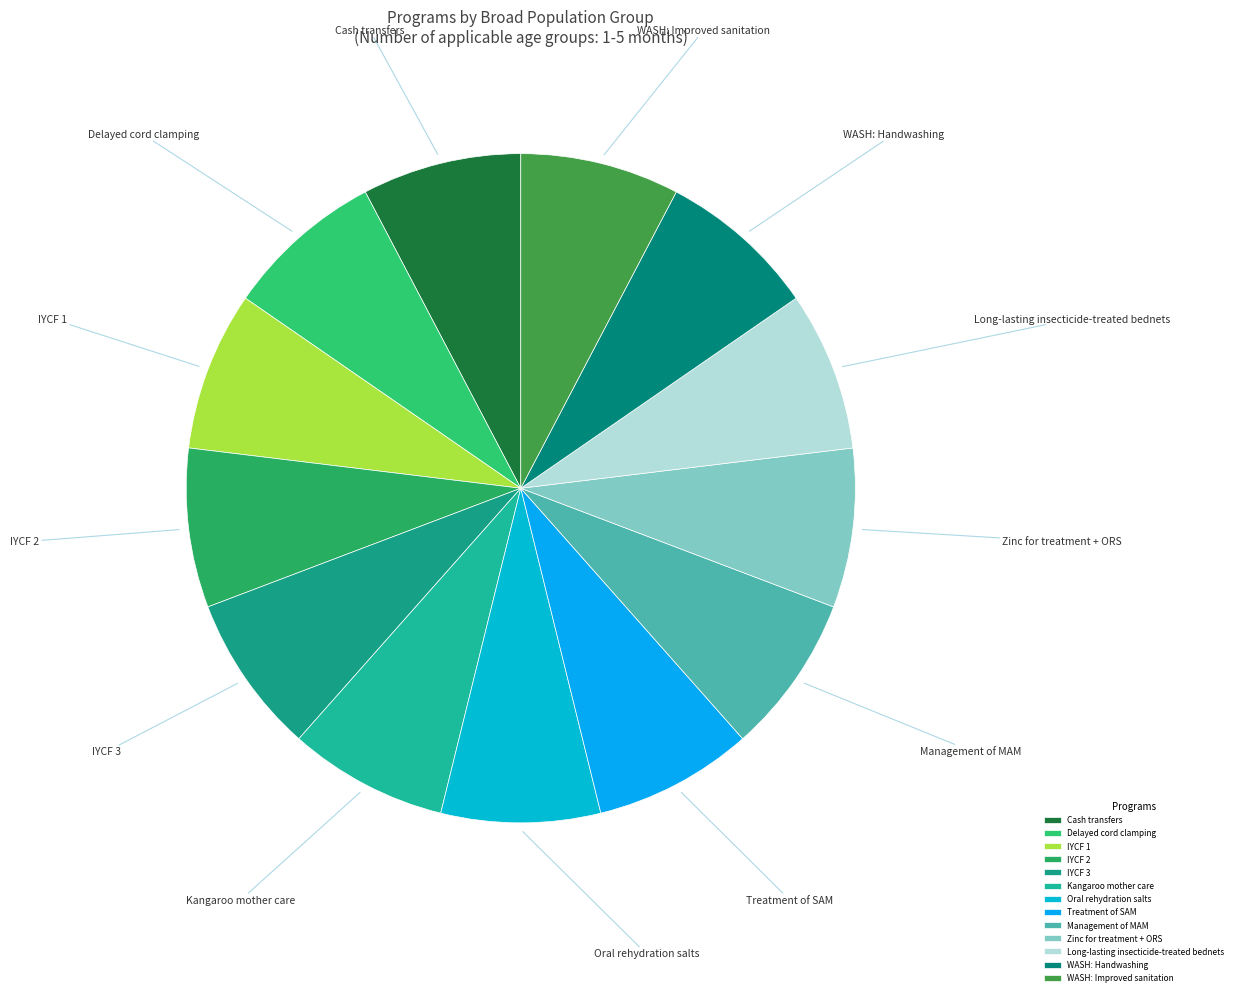

Do Cash transfers and WASH: Handwashing together represent more than half of the pie?

No